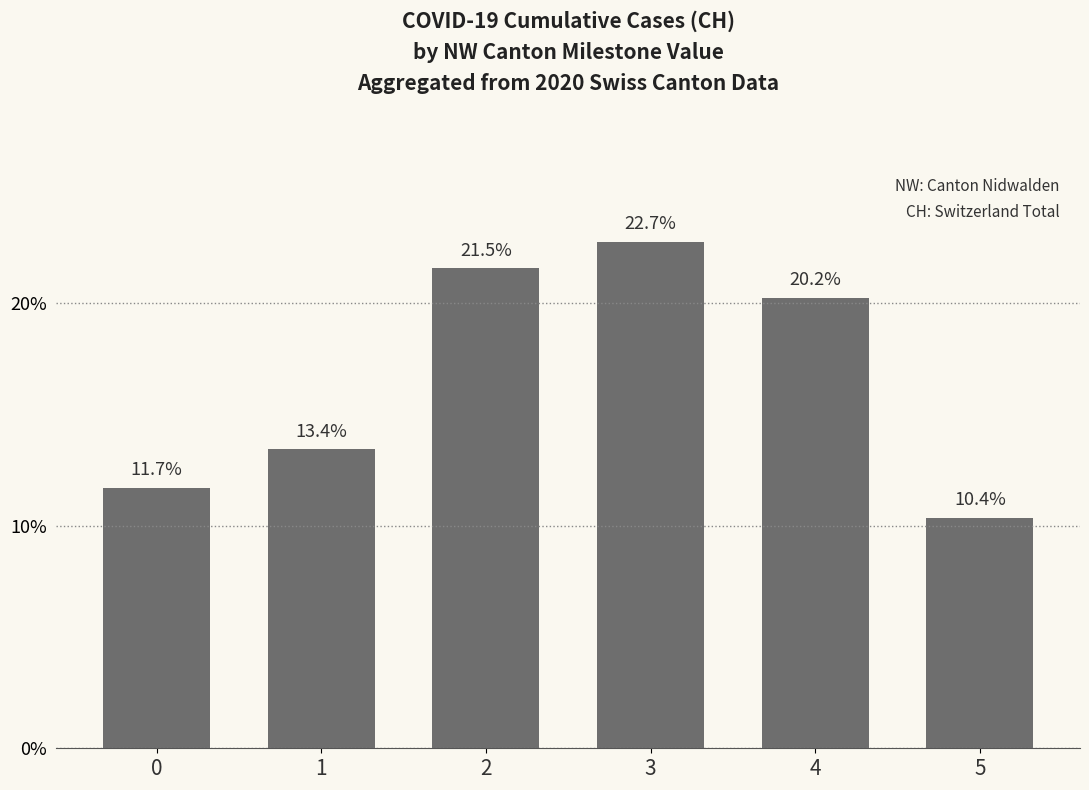

True or false: the data shows 17.9 at 5.

False